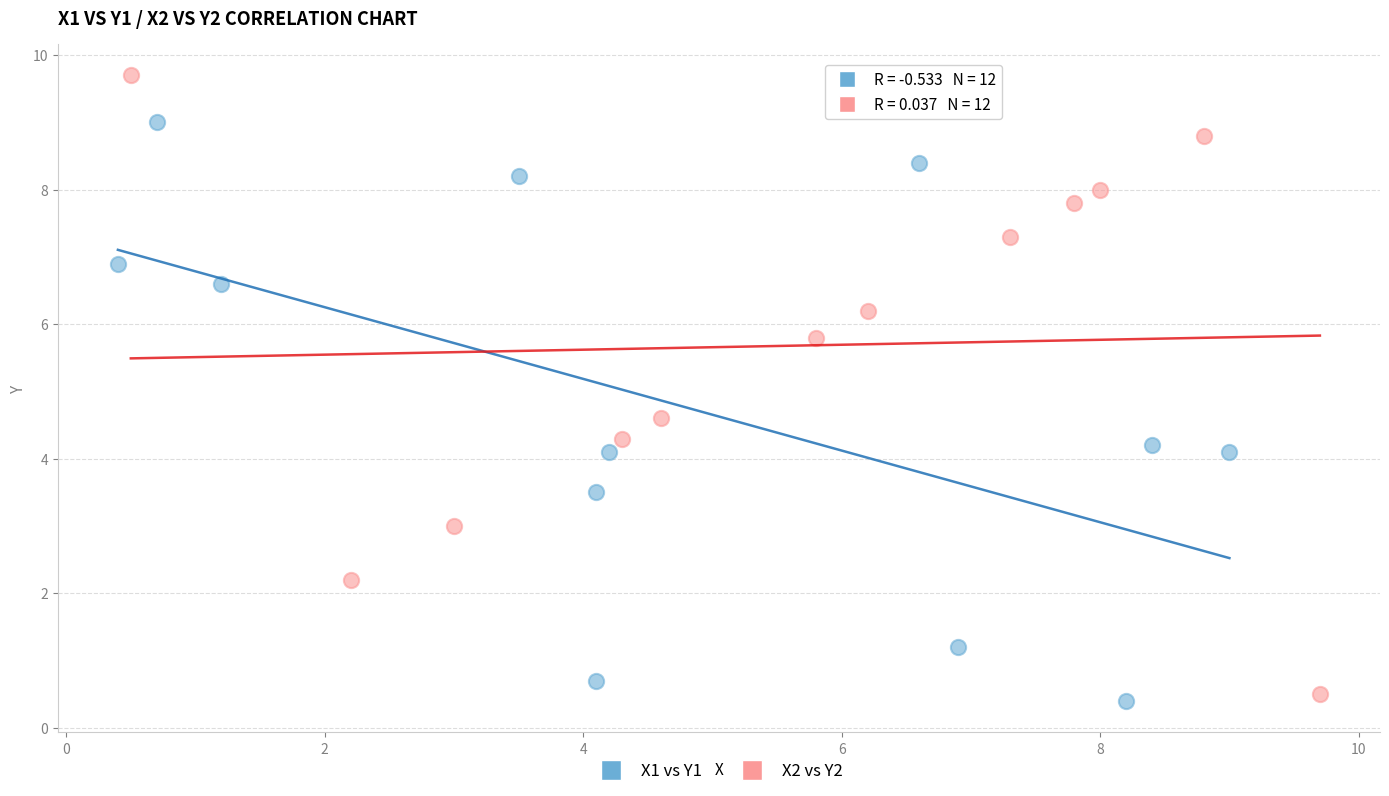

Which series contains the highest Y value?

X2 vs Y2